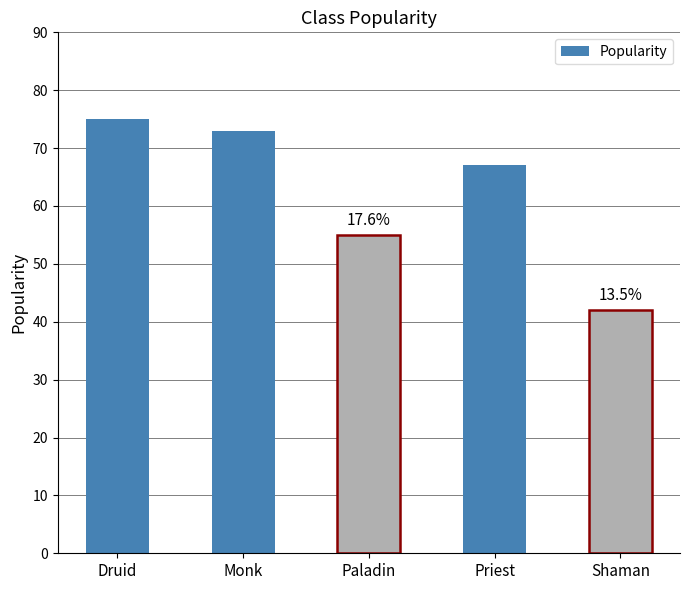

What is the minimum value shown in the chart?

42